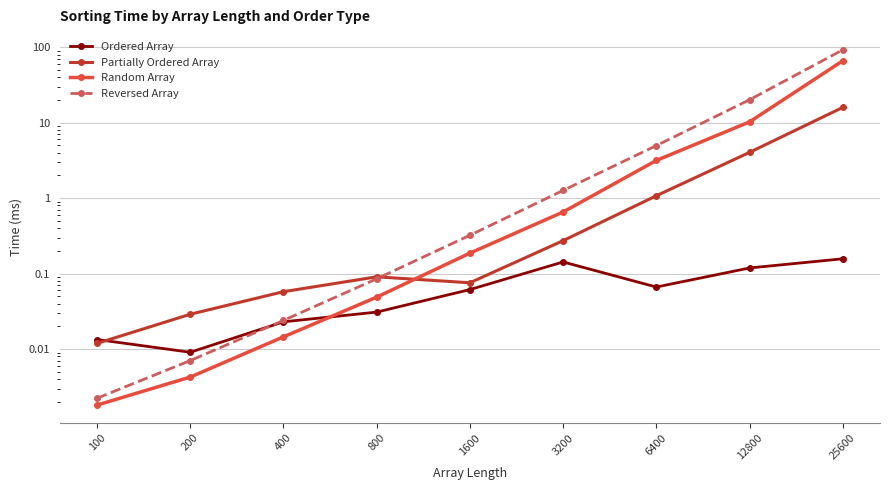

Which series has the largest total across all categories?

Reversed Array